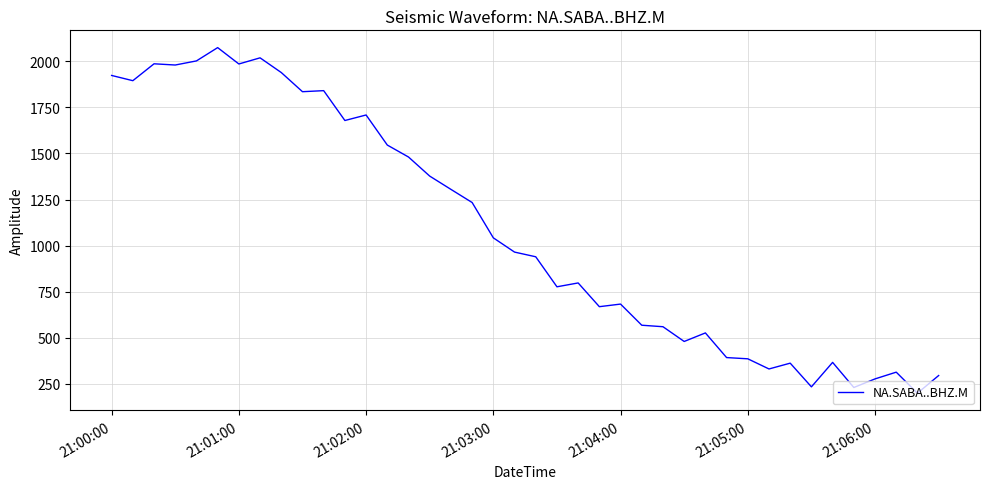

Count the number of data series in this chart.

1